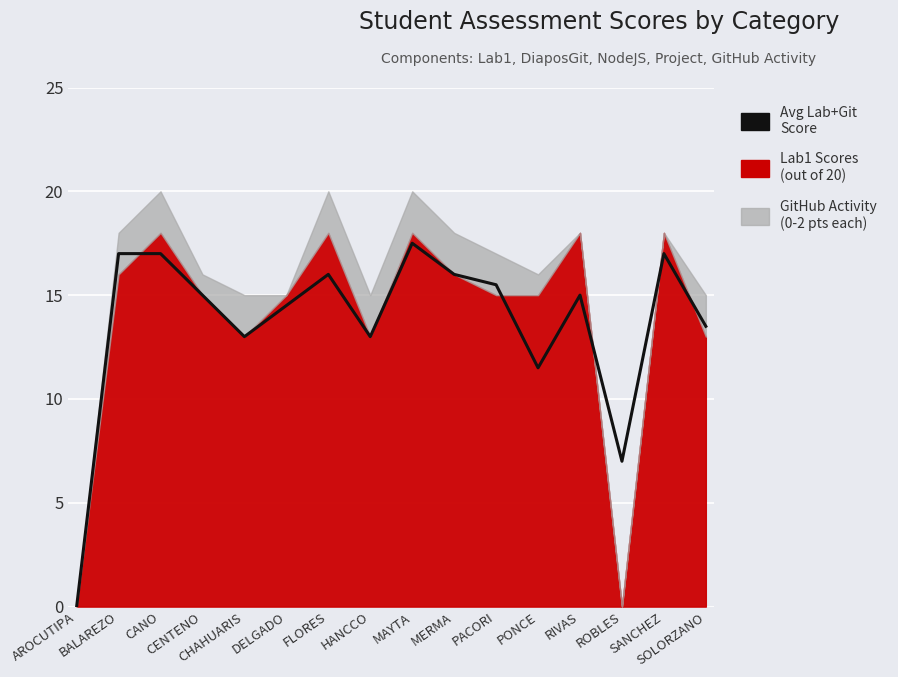

Reading left to right, what are all the values shown in this chart?

0.0	17.0	17.0	15.0	13.0	14.5	16.0	13.0	17.5	16.0	15.5	11.5	15.0	7.0	17.0	13.5